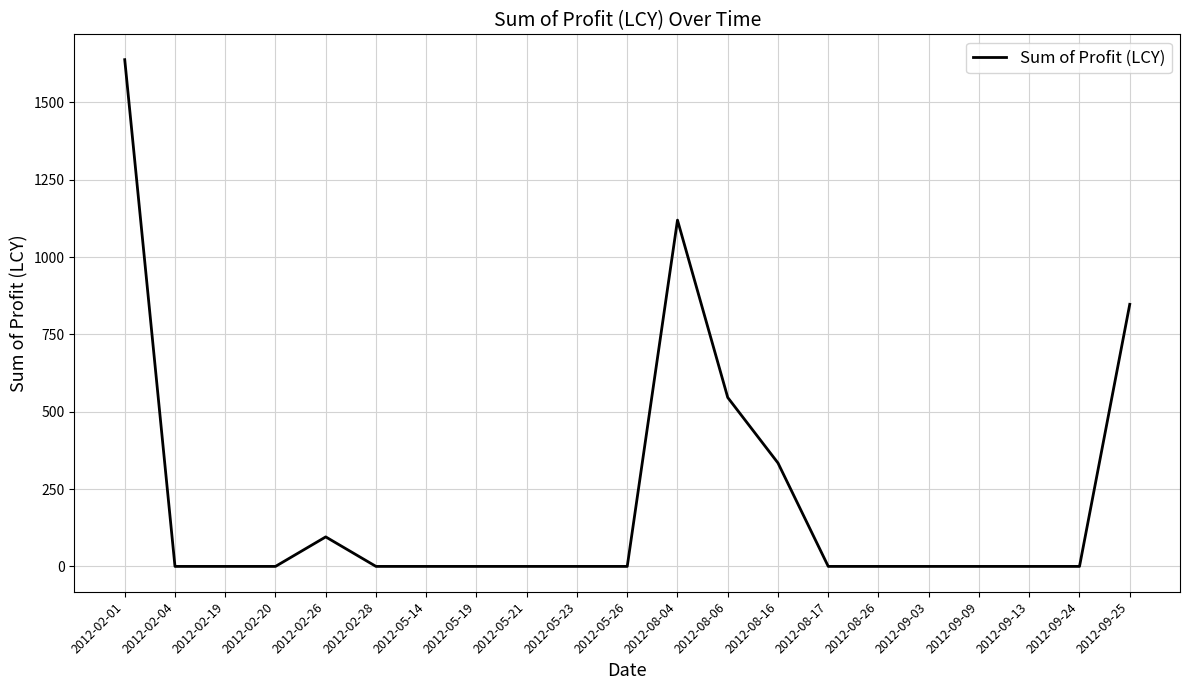

At which category does the chart reach its peak across all series?

2012-02-01